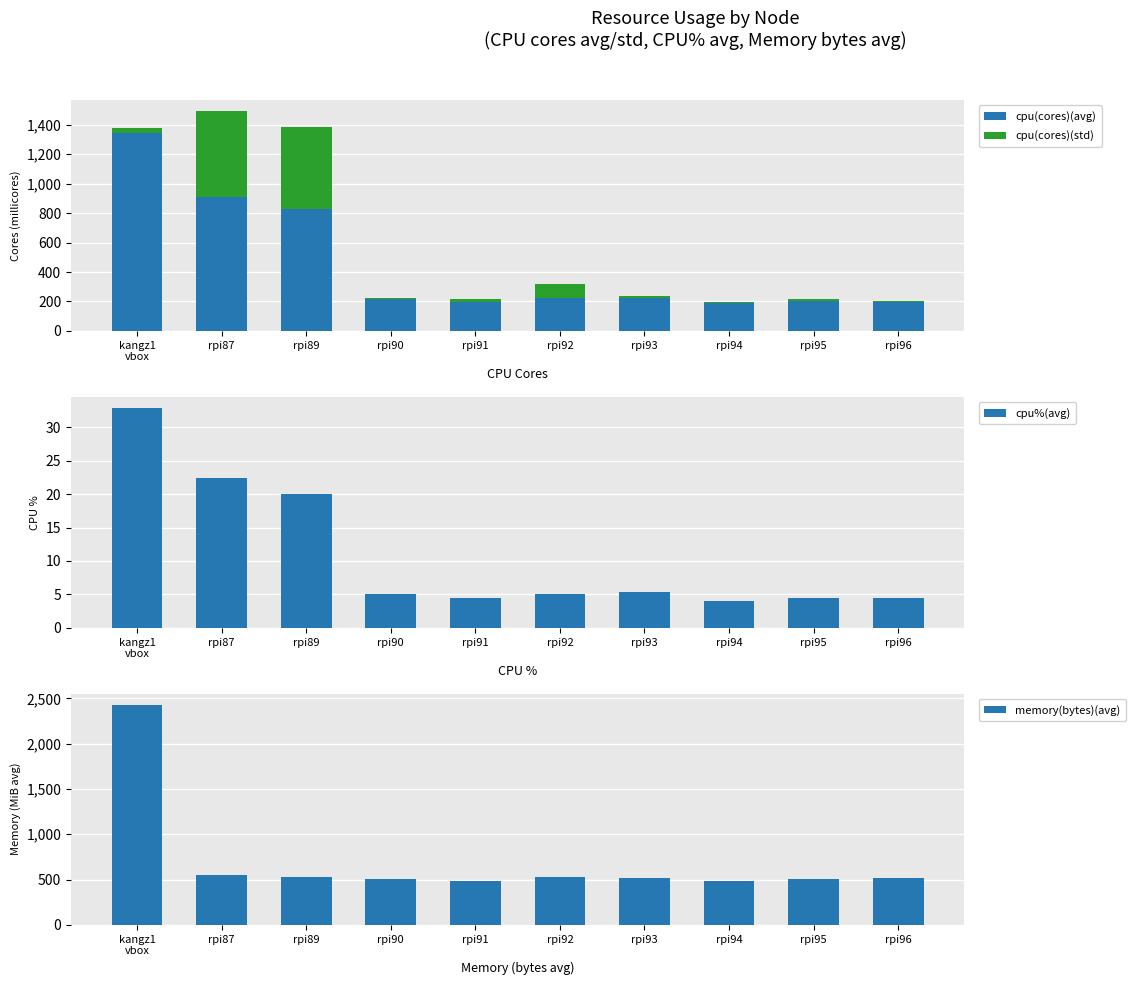

How many groups of bars are there?

10